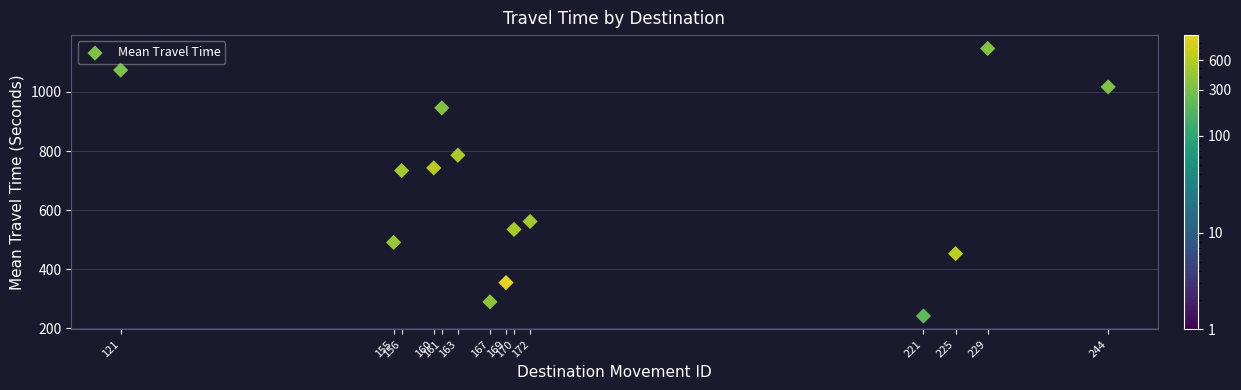

What is the range of Y values (max minus min)?

905